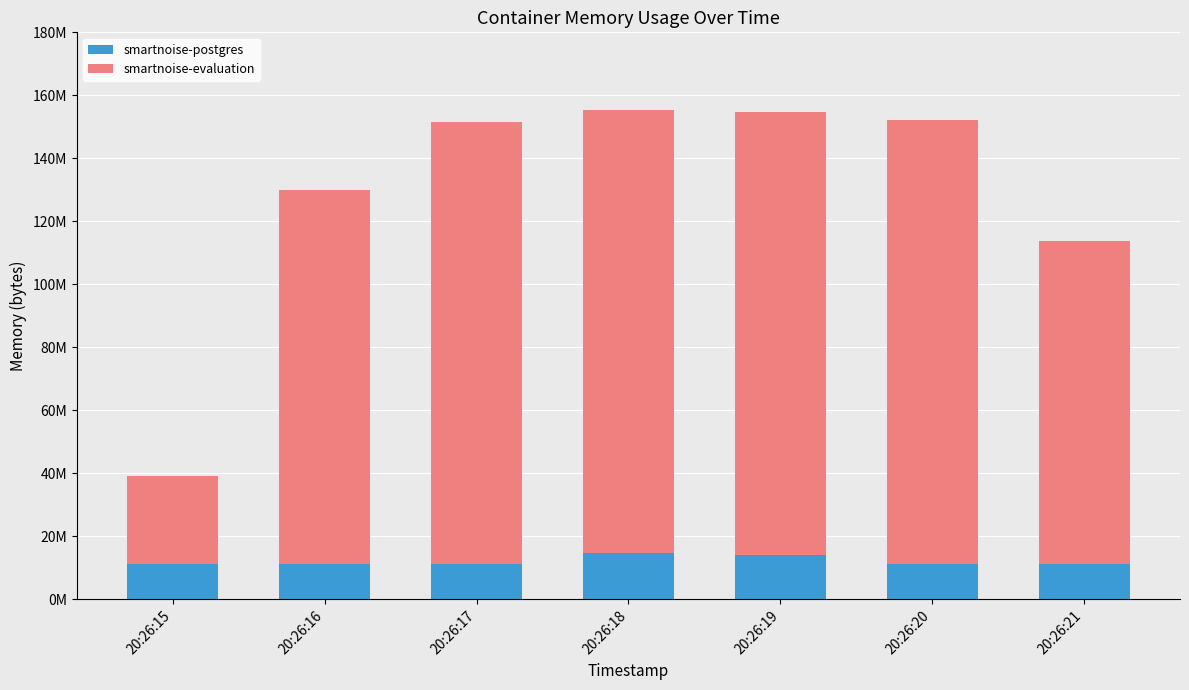

What are all the series names shown in the legend?

smartnoise-postgres, smartnoise-evaluation